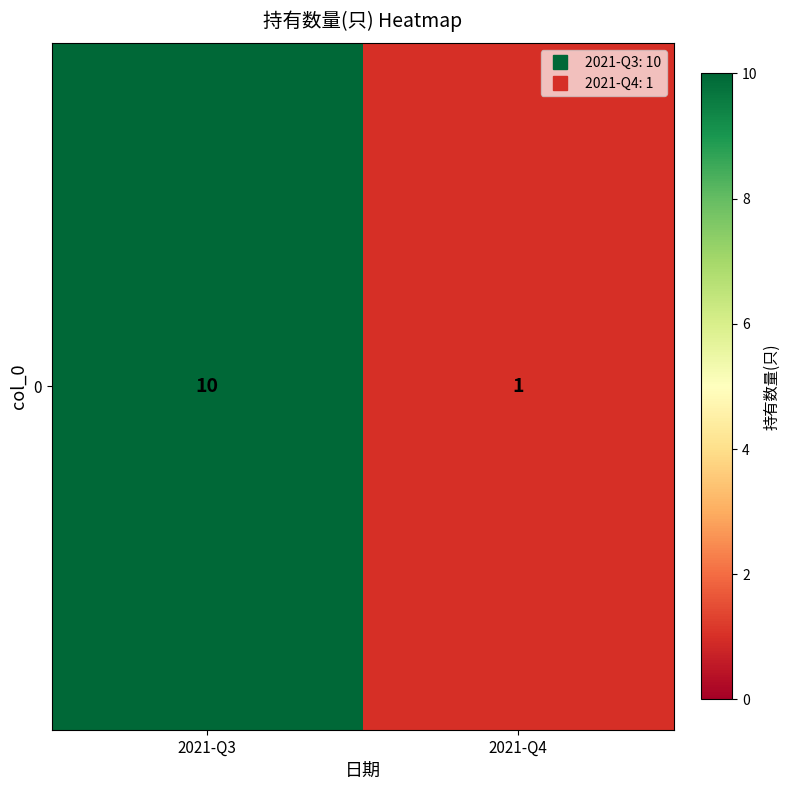

What is the sum of the values at 2021-Q4 and 2021-Q3?

11